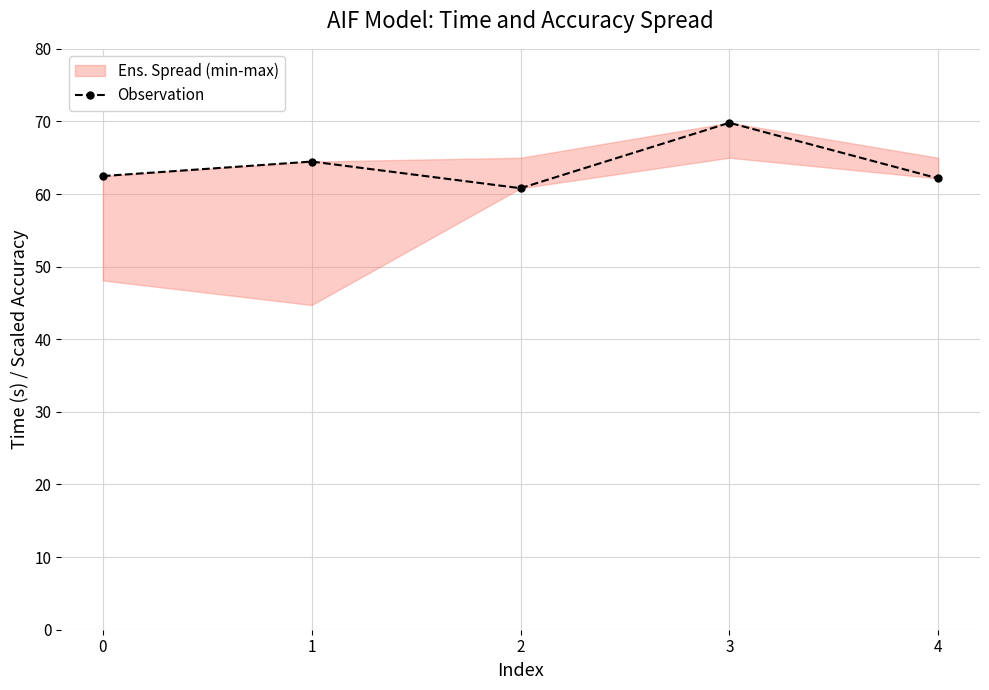

The chart shows a value of 41.0 at 4. True or false?

False